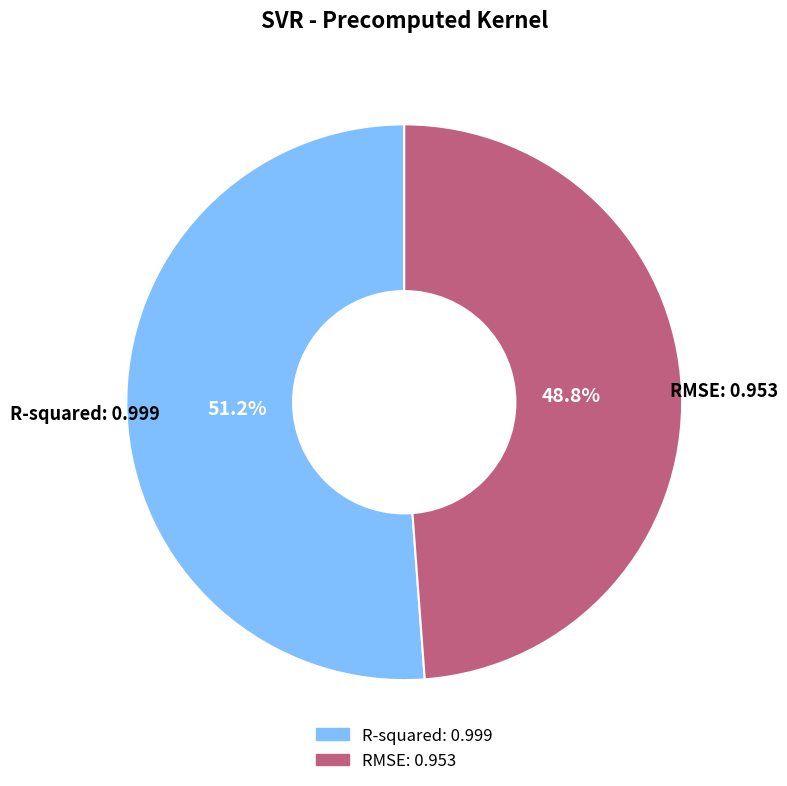

What percentage is NOT represented by RMSE?

51.2%